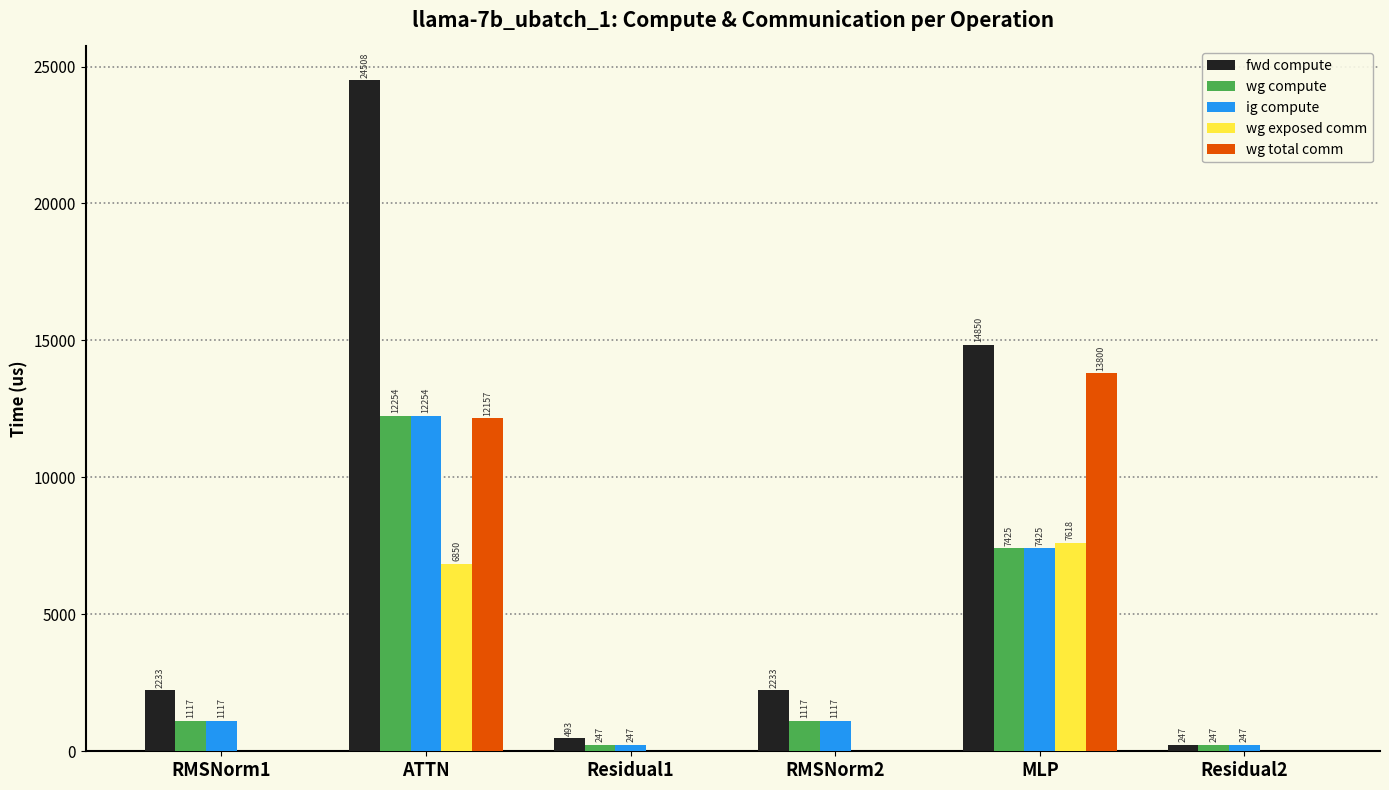

Are the bars grouped side by side (vs. stacked)?

Yes